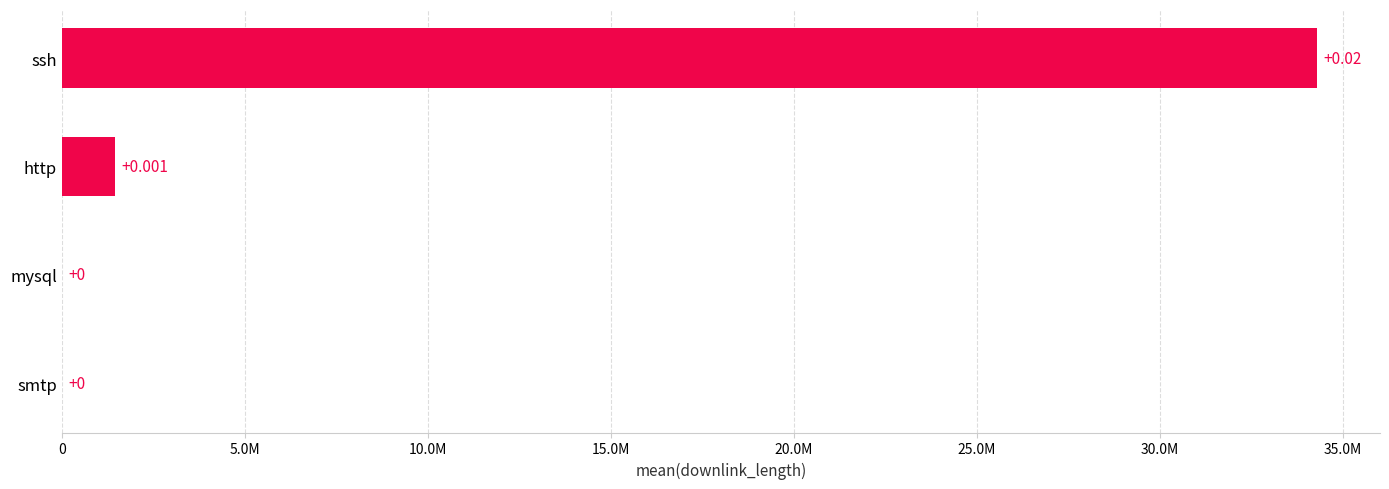

What is the greatest value displayed?

34289965.6